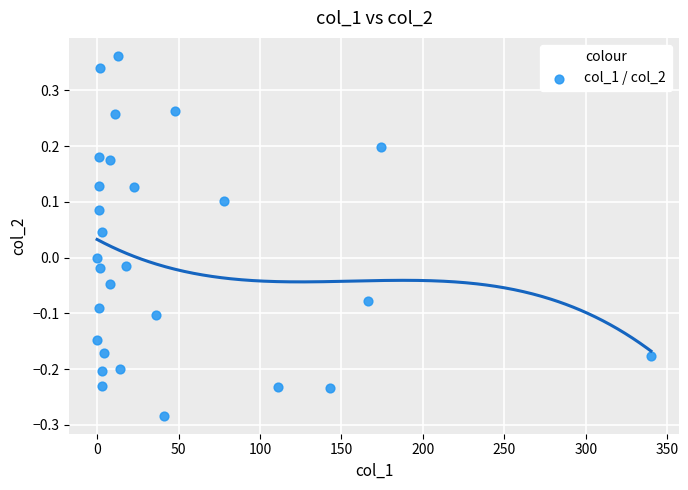

What is the range of Y values (max minus min)?

0.6